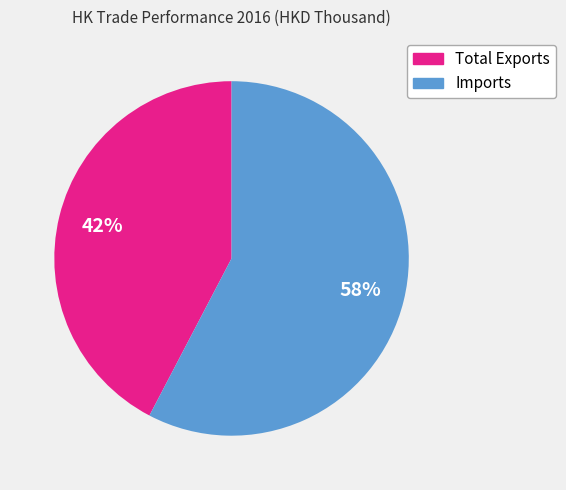

To the nearest percent, what percentage of the pie is Total Exports?

42%